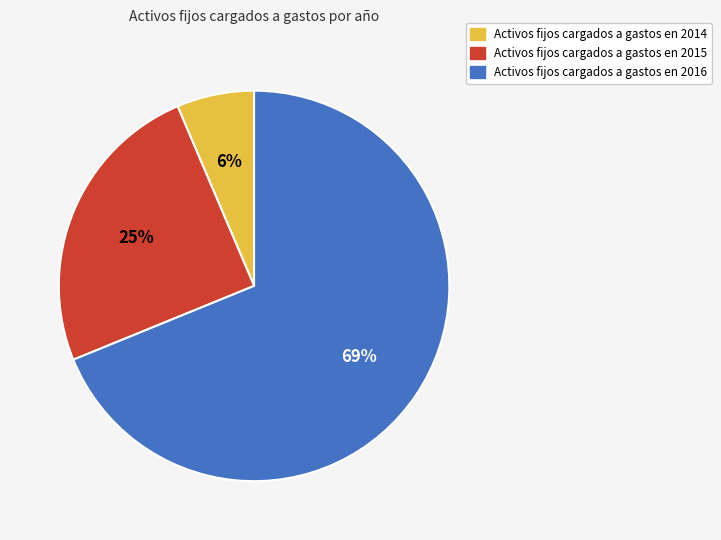

Which slice is the largest?

Activos fijos cargados a gastos en 2016